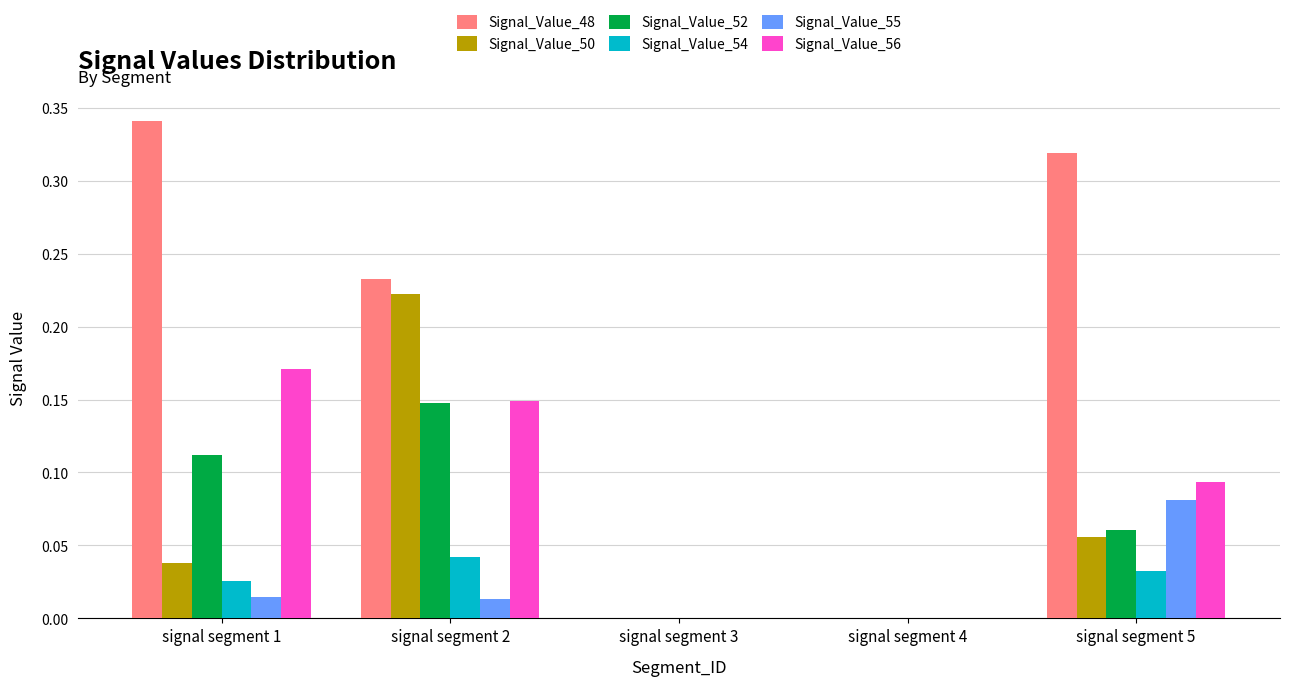

Between signal segment 1 and signal segment 3, which series saw the biggest shift?

Signal_Value_48